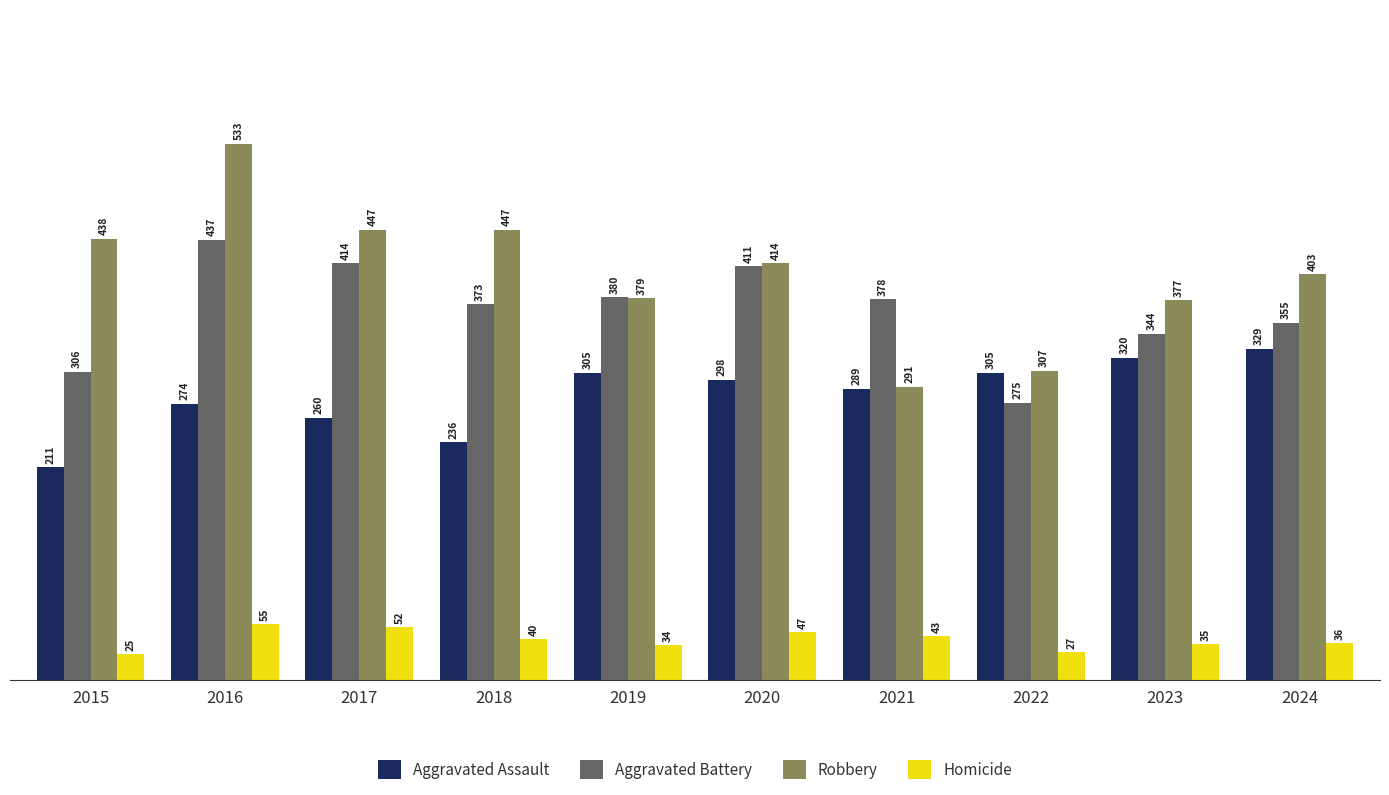

At which label does Aggravated Battery reach its minimum?

2022